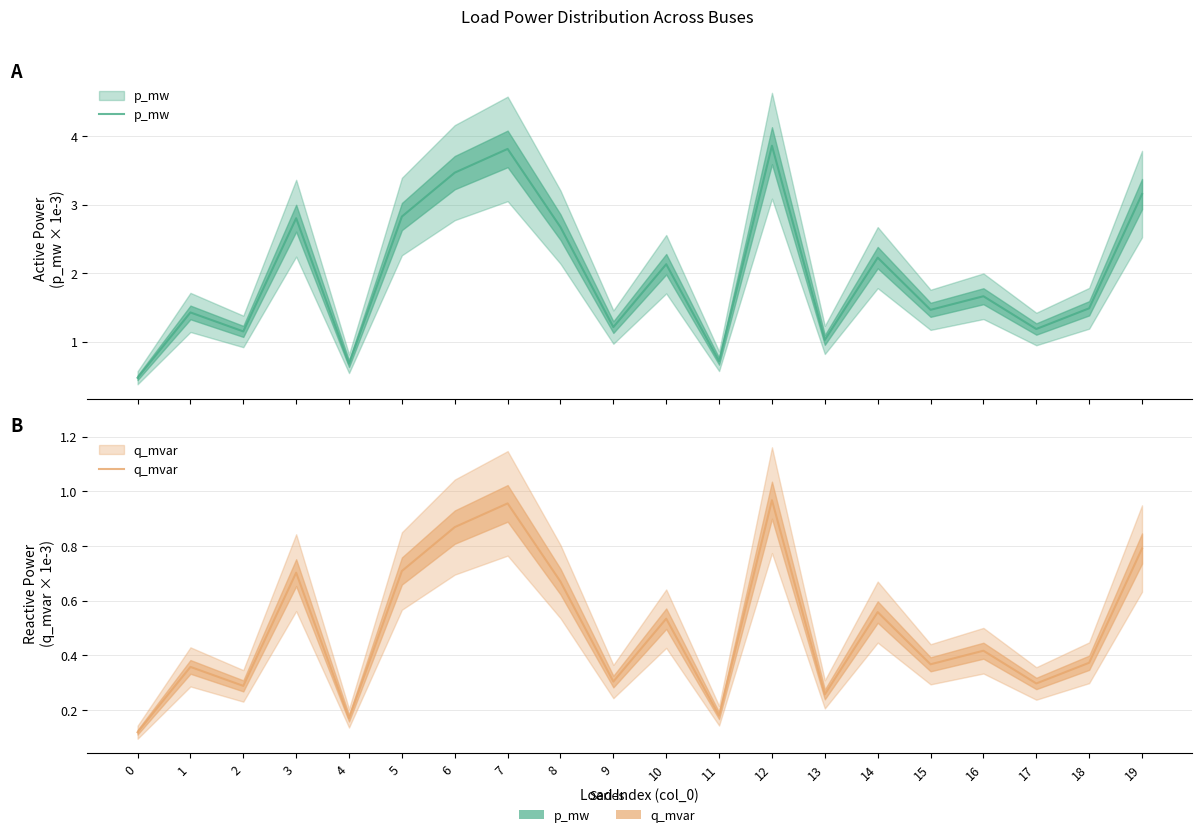

Read the q_mvar value at 19.

0.8